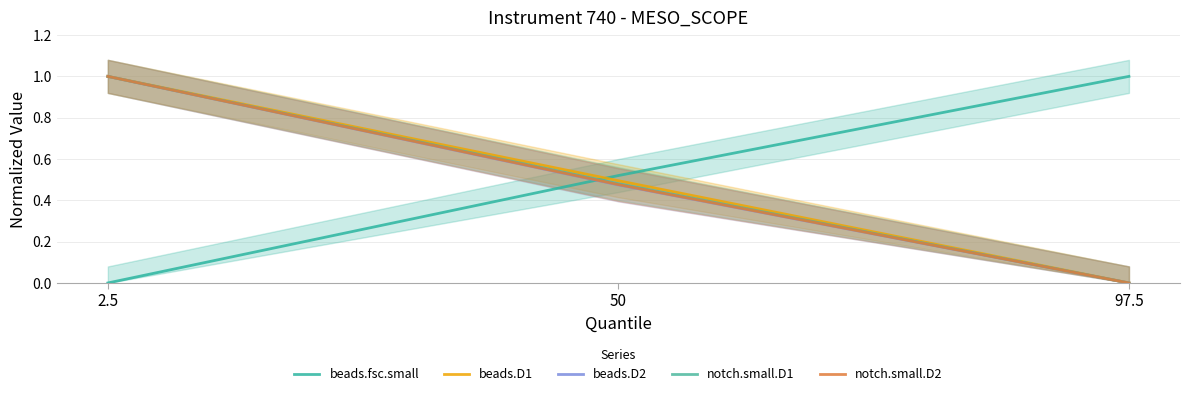

Is the value of notch.small.D1 at 50 greater than the value of beads.D1 at 2.5?

No